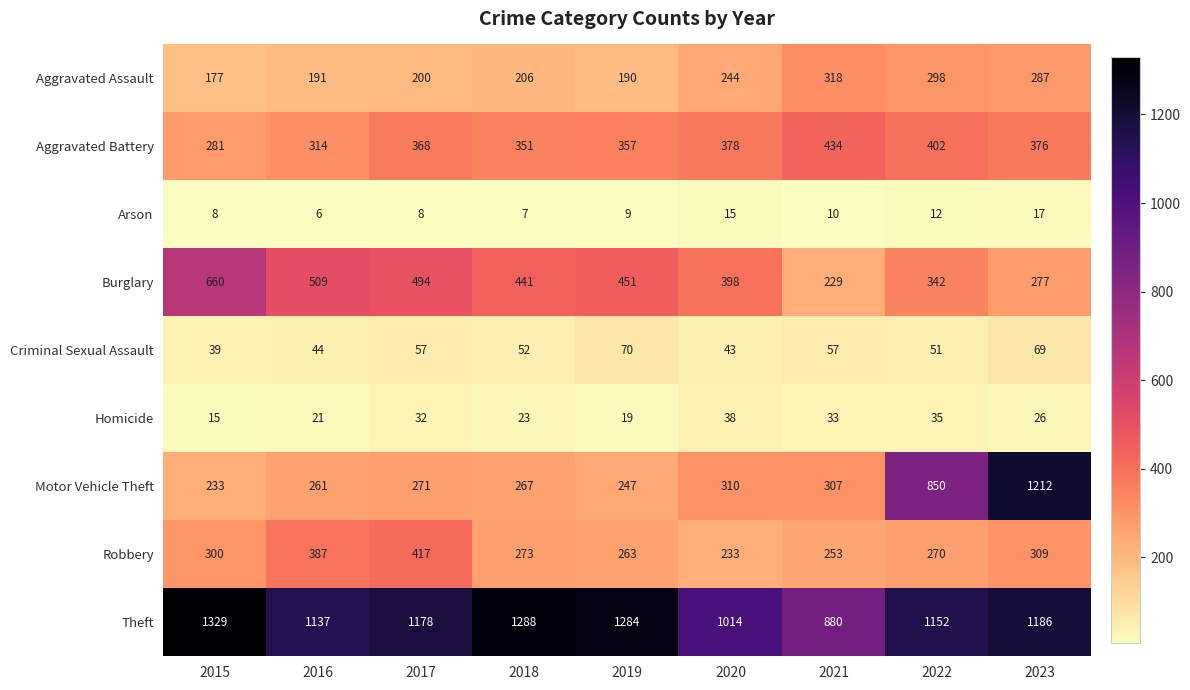

Which series has the widest spread of values?

Motor Vehicle Theft